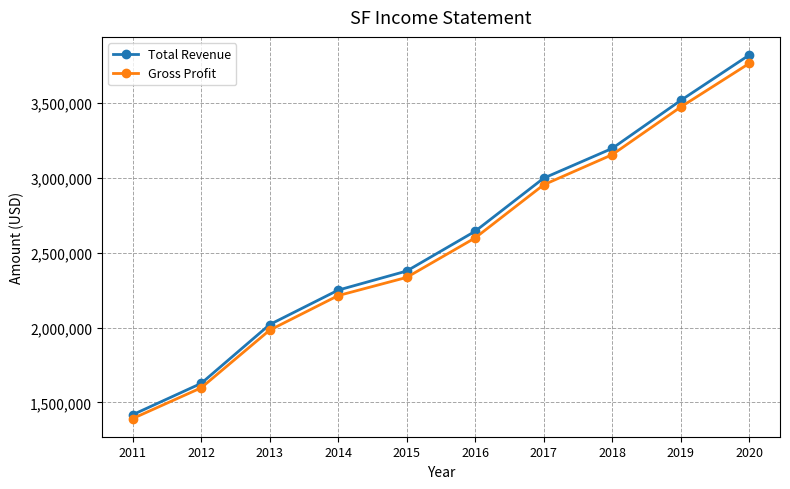

True or false: Gross Profit and Total Revenue intersect in this chart.

False